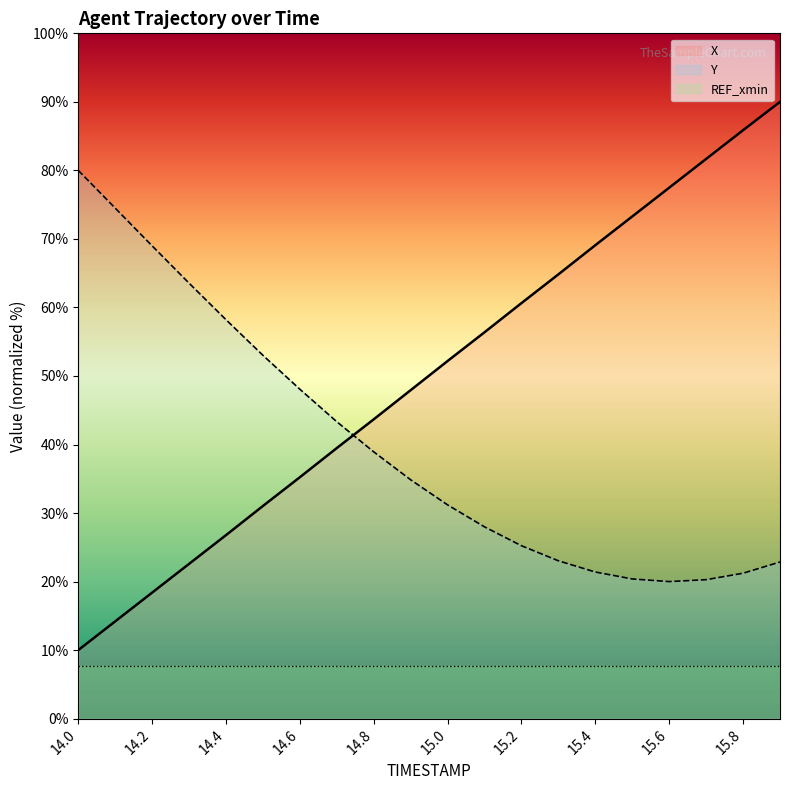

What is the average value of the Y (line) series?

39.8